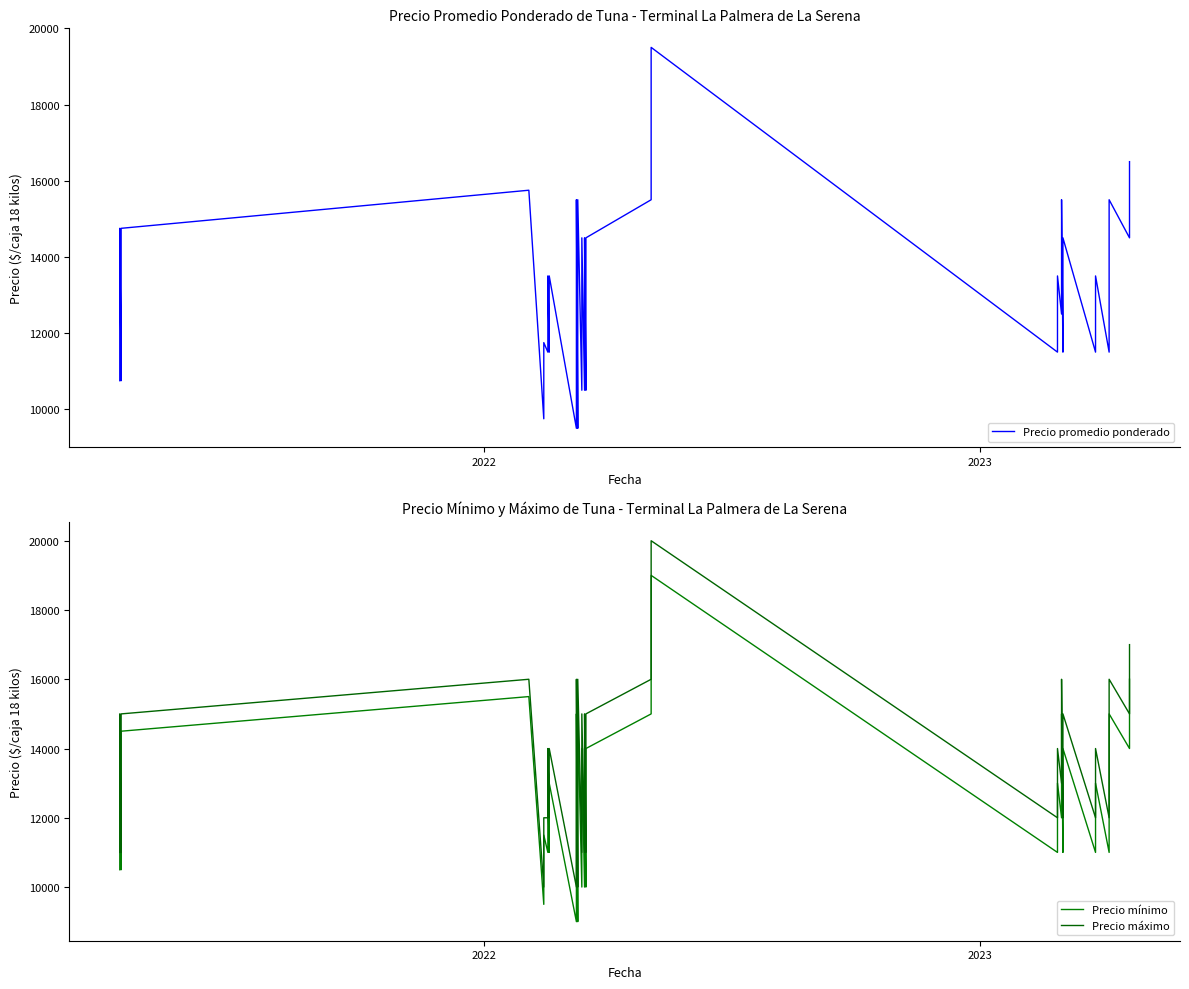

Is the value of Precio promedio ponderado at 26 greater than the value of Precio mínimo at 25?

Yes